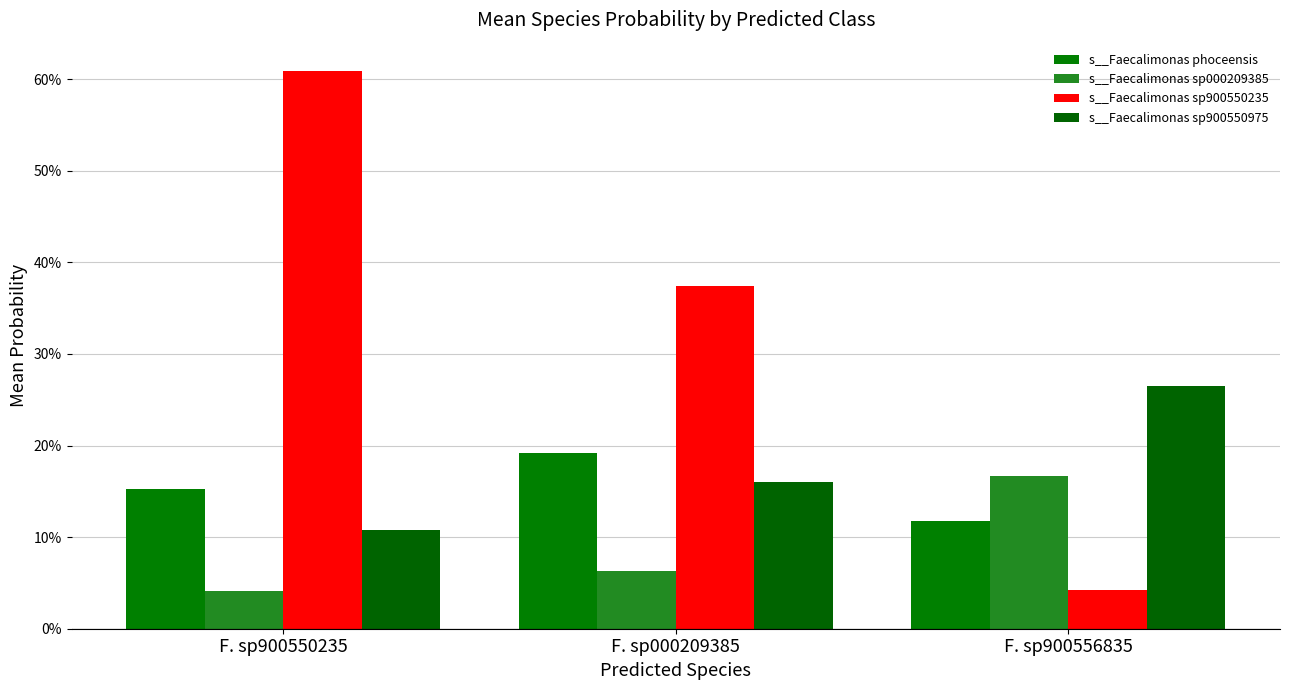

Are the bars grouped side by side (vs. stacked)?

Yes